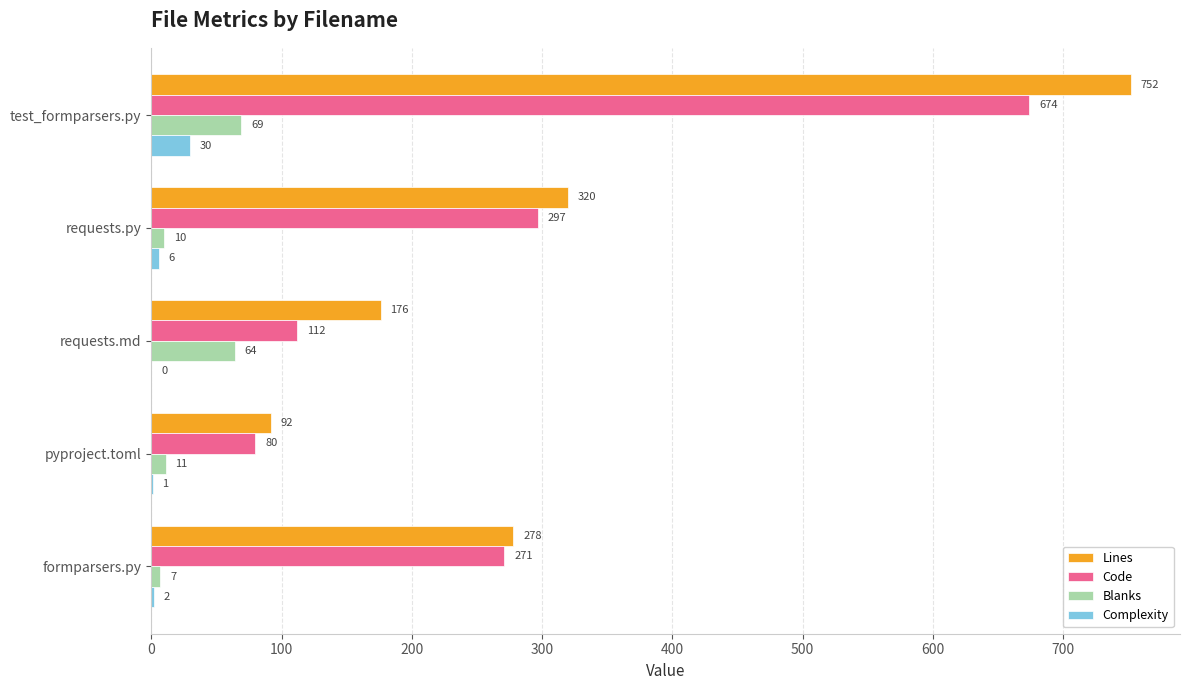

Which series has the widest spread of values?

Lines